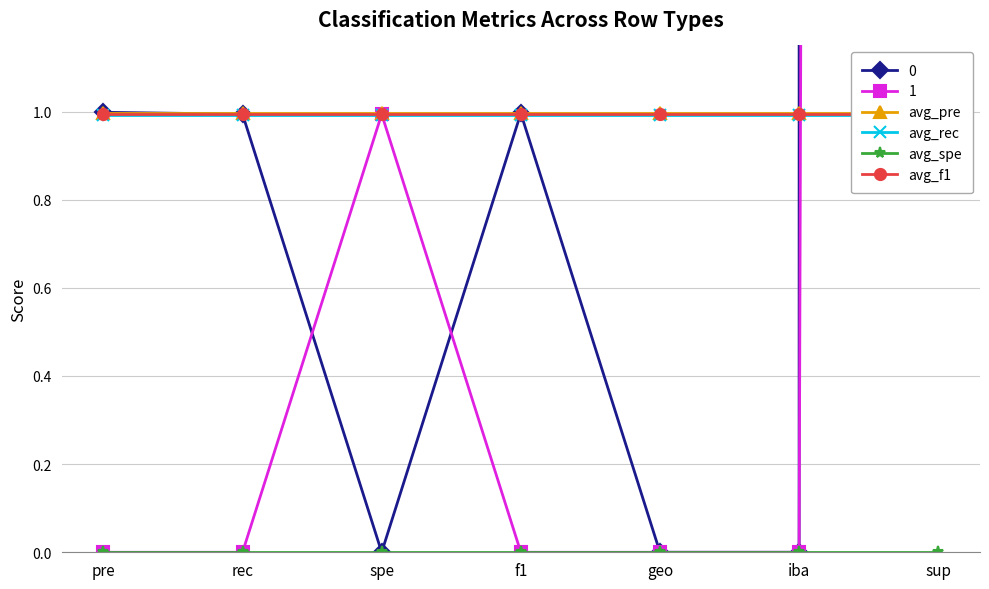

What is the label of the 1st point from the right?

sup